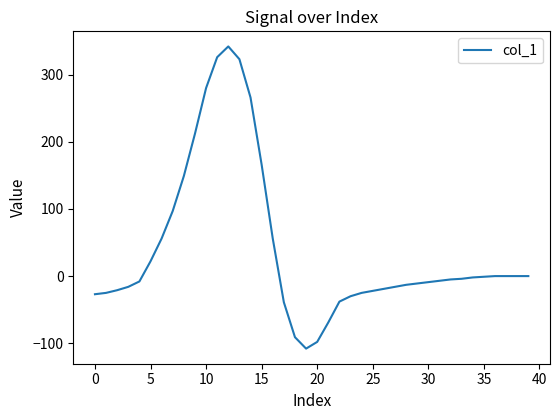

What is the average value?

40